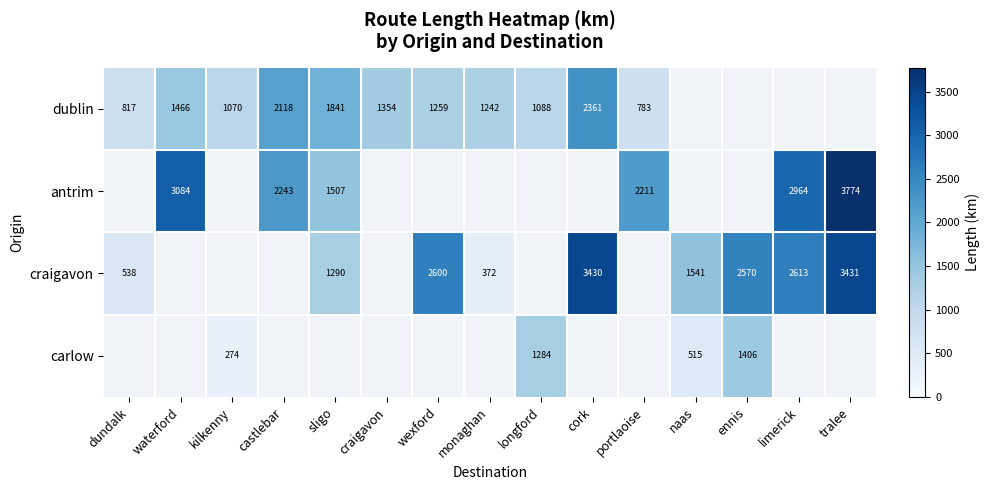

Between limerick and ennis, which is larger?

ennis